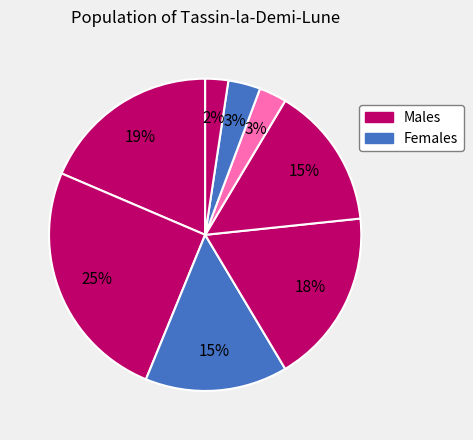

Count the number of slices in the pie.

8